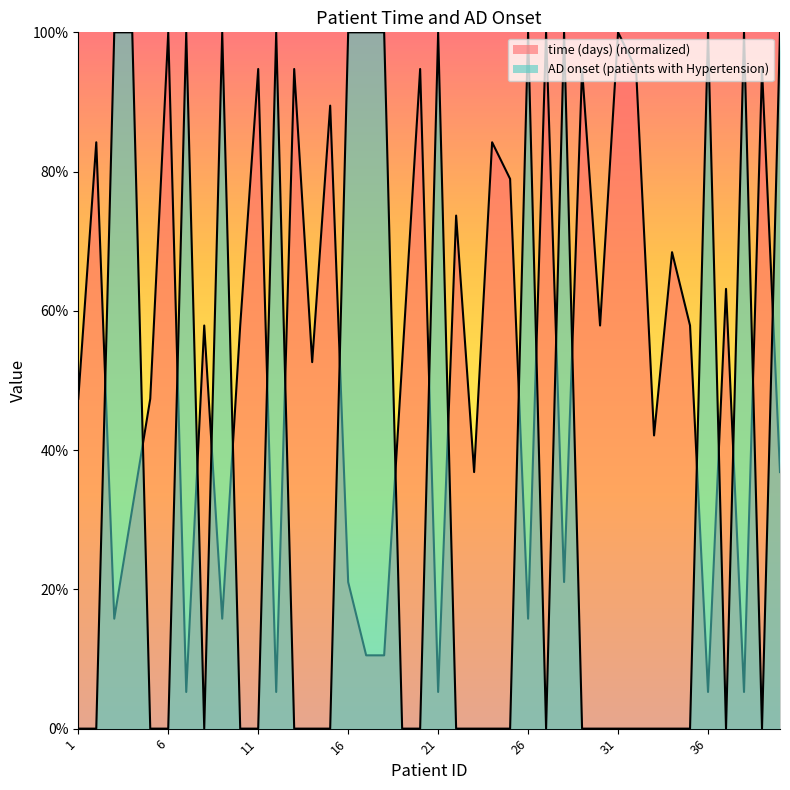

Rank the series by their maximum value, from lowest to highest.

time (days), AD onset (patients with Hypertension)